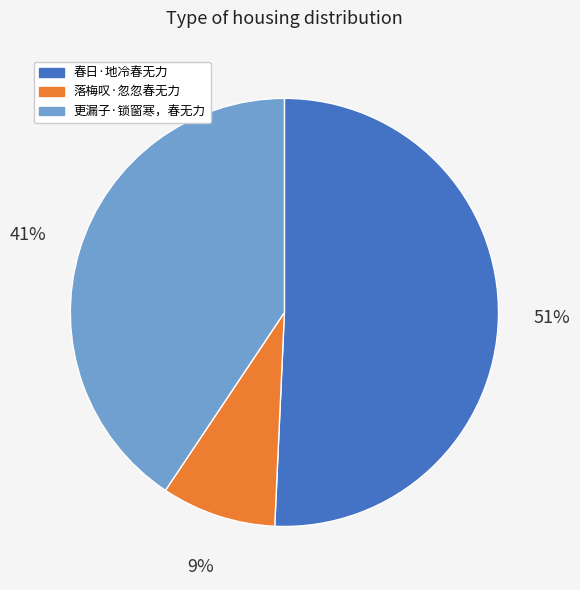

How many slices are in this pie chart?

3